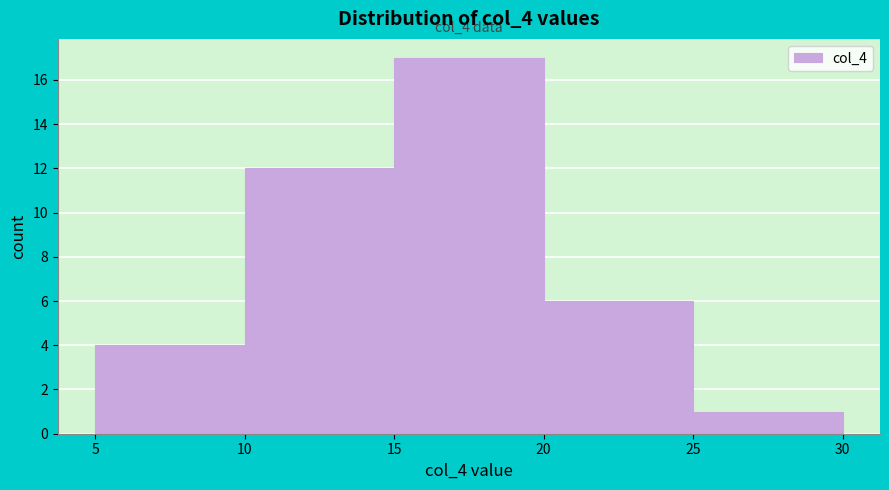

Over which range of the x-axis is the bar tallest?

15 to 20